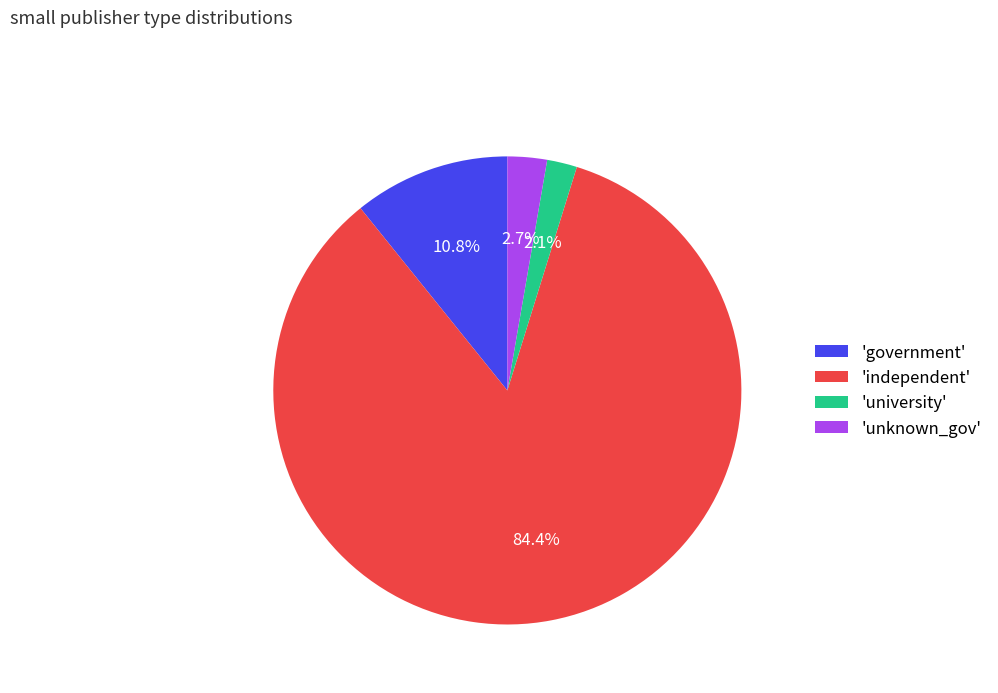

Which category has the biggest portion of the pie?

'independent'